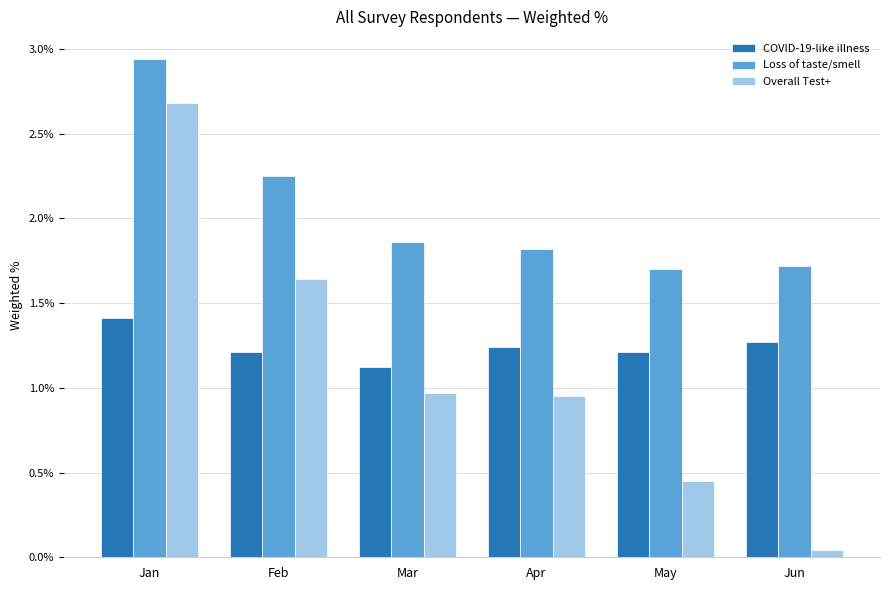

What are all the series names shown in the legend?

COVID-19-like illness, Loss of taste/smell, Overall Test+